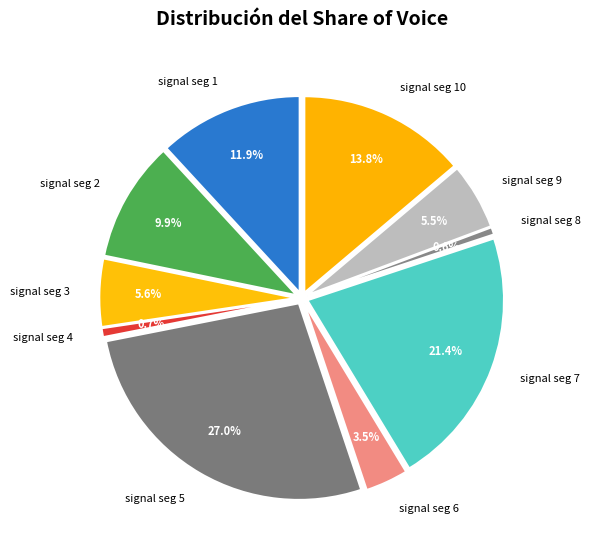

To the nearest percent, what is the difference between the signal segment 5 and signal segment 7 slice percentages?

6%